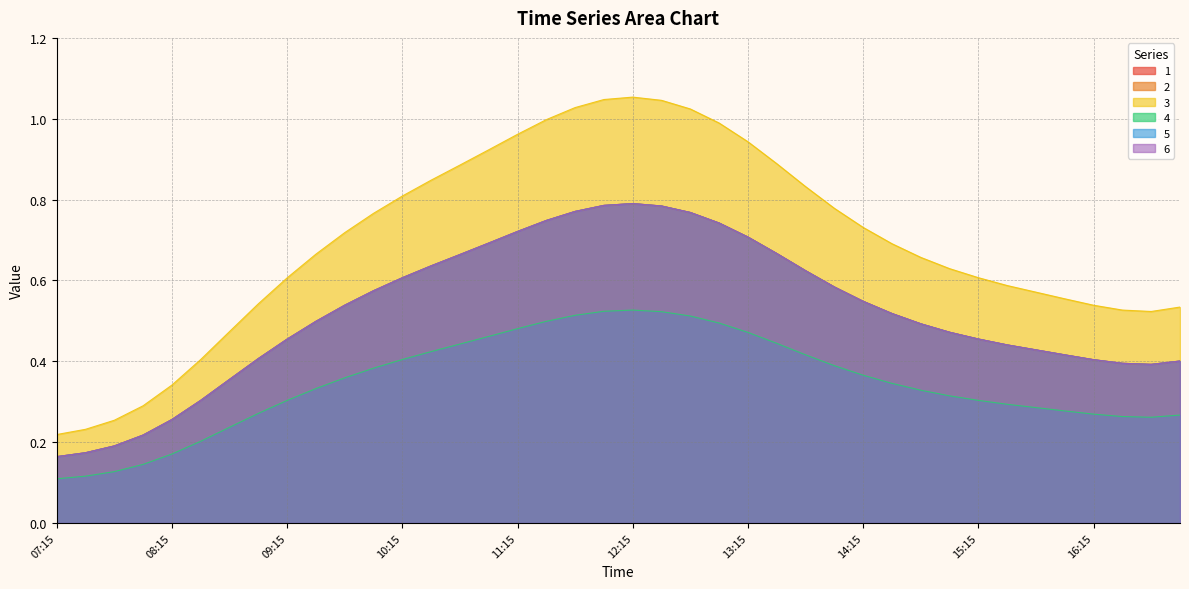

What are all the series names shown in the legend?

1, 2, 3, 4, 5, 6